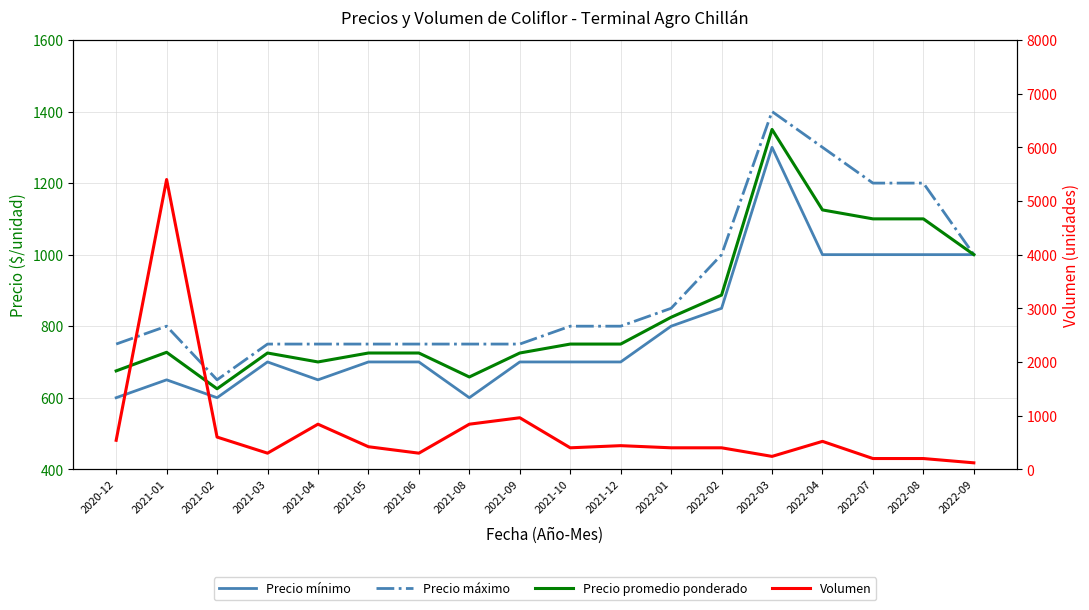

How many interior local peaks does the Precio máximo series have?

2